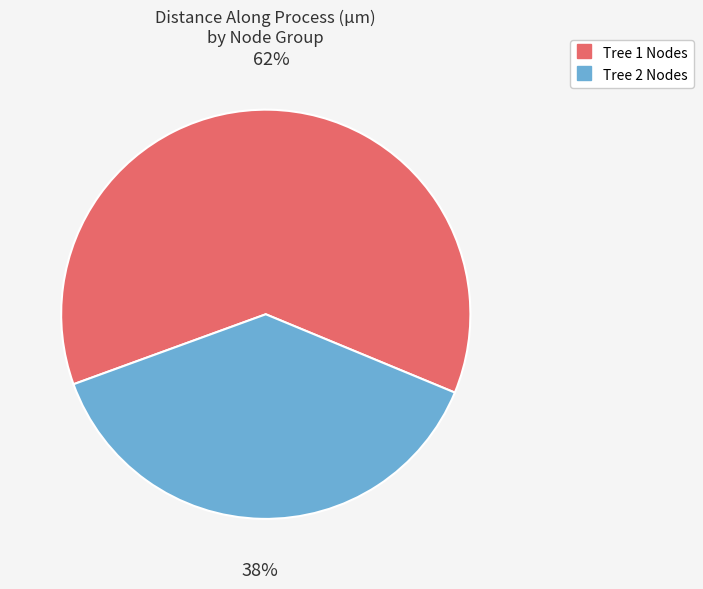

Does any single category account for the majority?

Yes